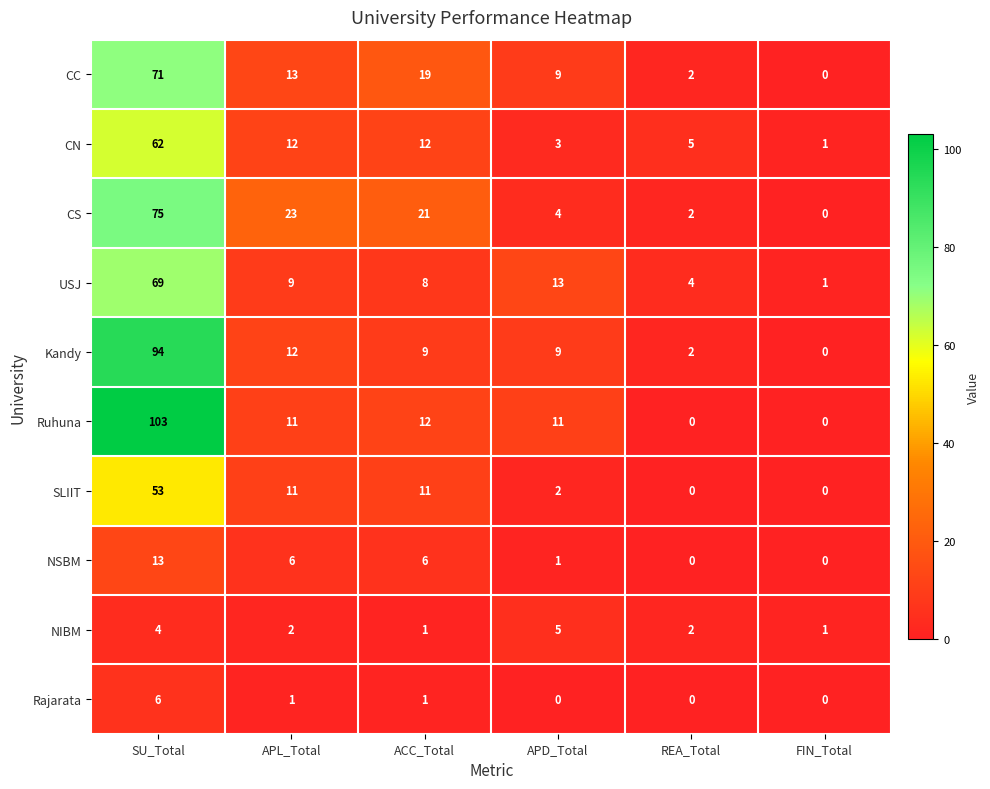

Rank the series by their maximum value, from lowest to highest.

NIBM, Rajarata, NSBM, SLIIT, CN, USJ, CC, CS, Kandy, Ruhuna